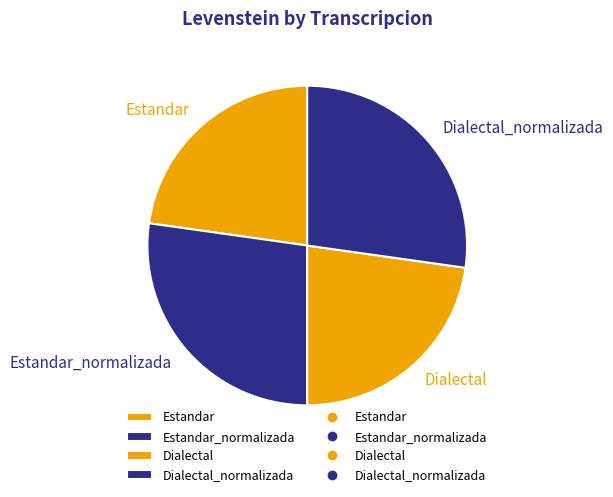

To the nearest percent, what is the difference between the Dialectal and Dialectal_normalizada slice percentages?

4%